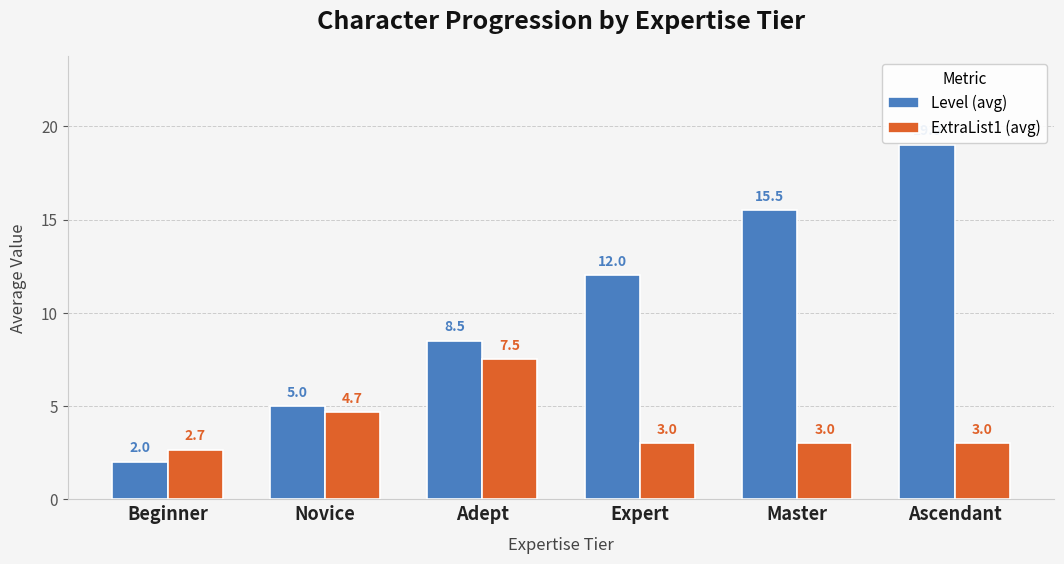

Reading right to left, list all the values displayed in this chart.

Level (avg): 19.0	15.5	12.0	8.5	5.0	2.0
ExtraList1 (avg): 3.0	3.0	3.0	7.5	4.7	2.7